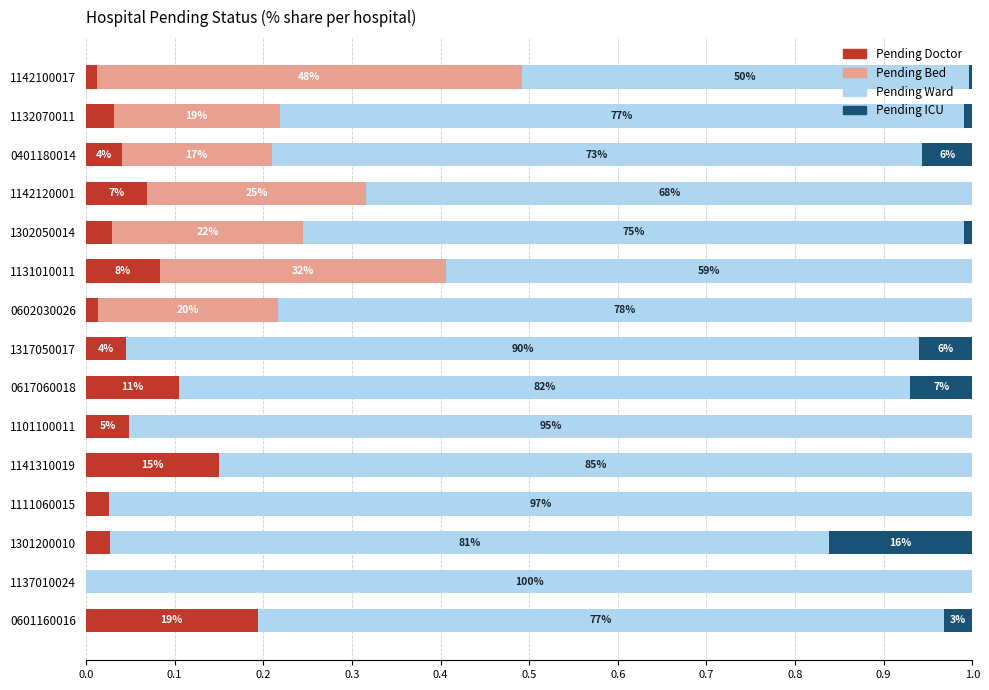

The value of pending_doctor at 0617060018 is 0.1. True or false?

True